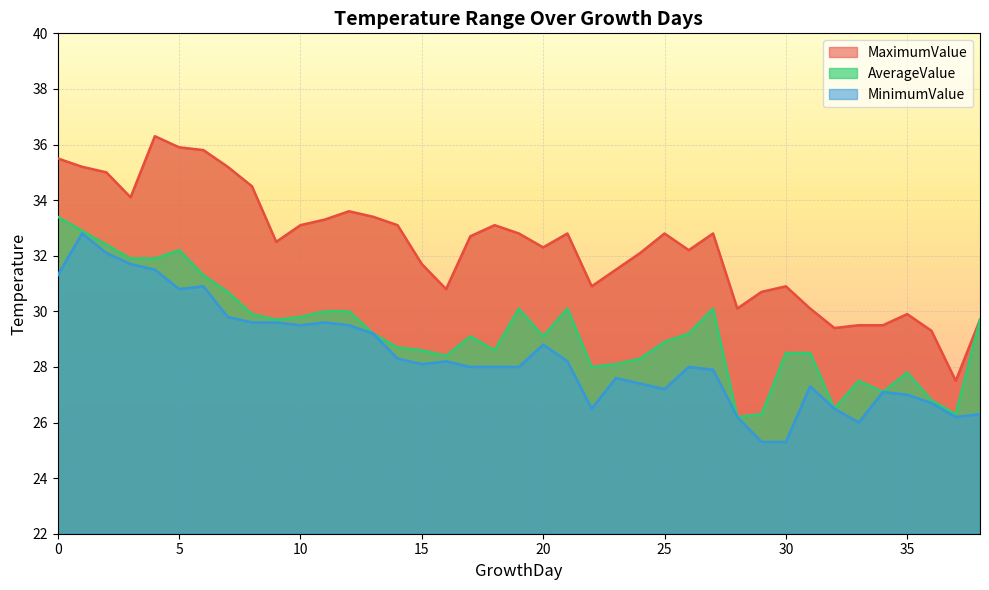

Is the value of MinimumValue at 15 greater than the value of MaximumValue at 29?

No